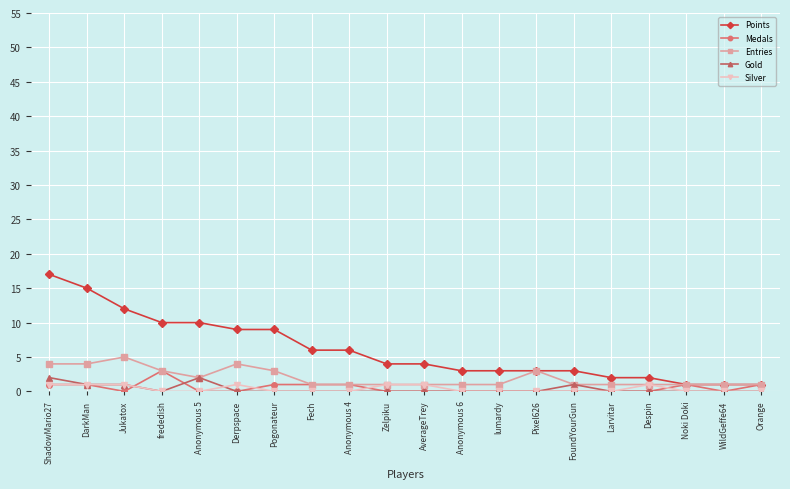

How many distinct data groups are displayed?

5